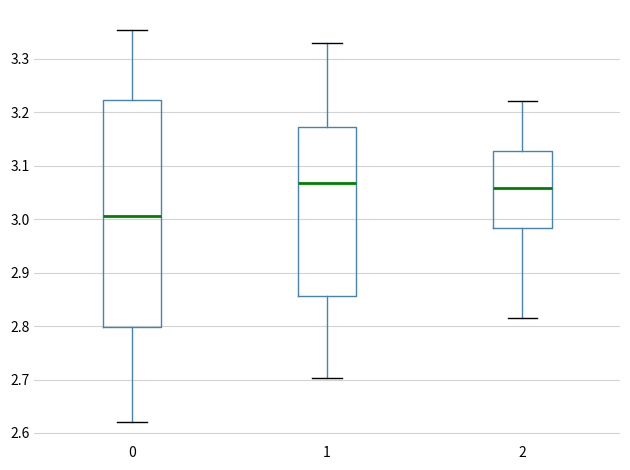

Comparing the boxes themselves (not the whiskers), which one is the tallest?

0